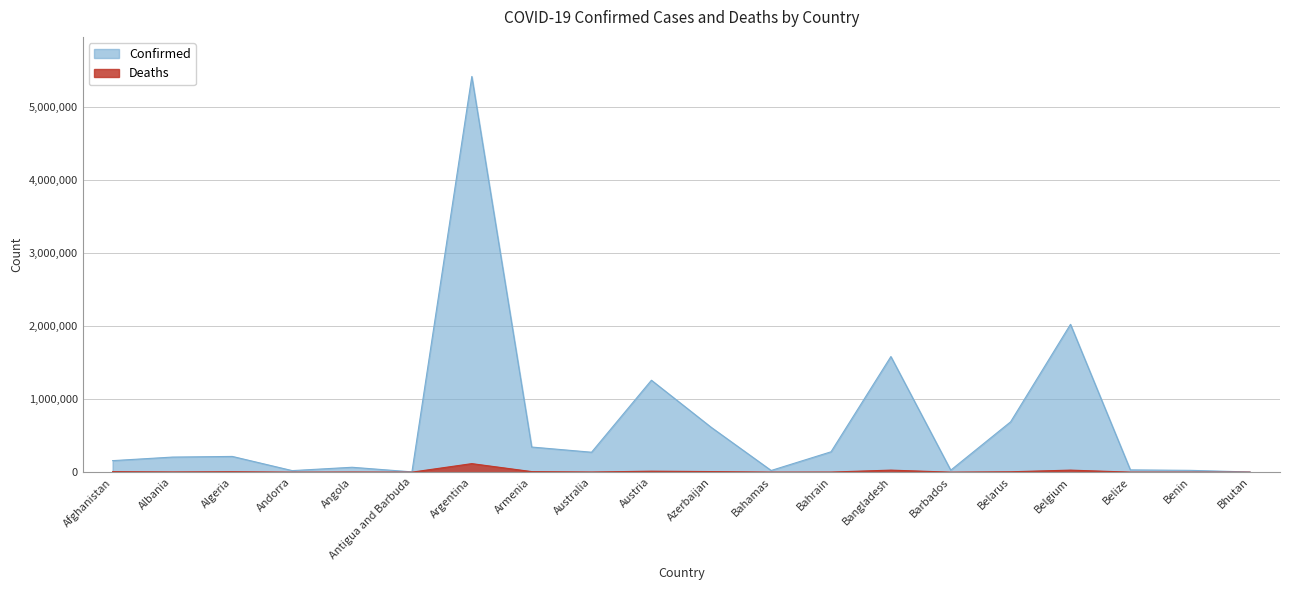

Where is Confirmed nearest to the value 2709080?

Belgium